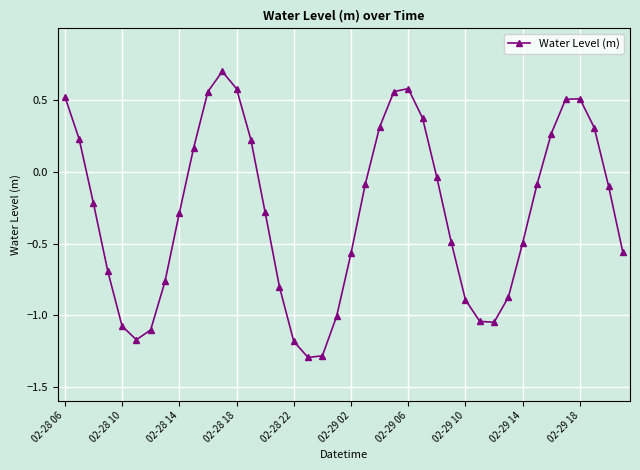

How many values are below 0?

25